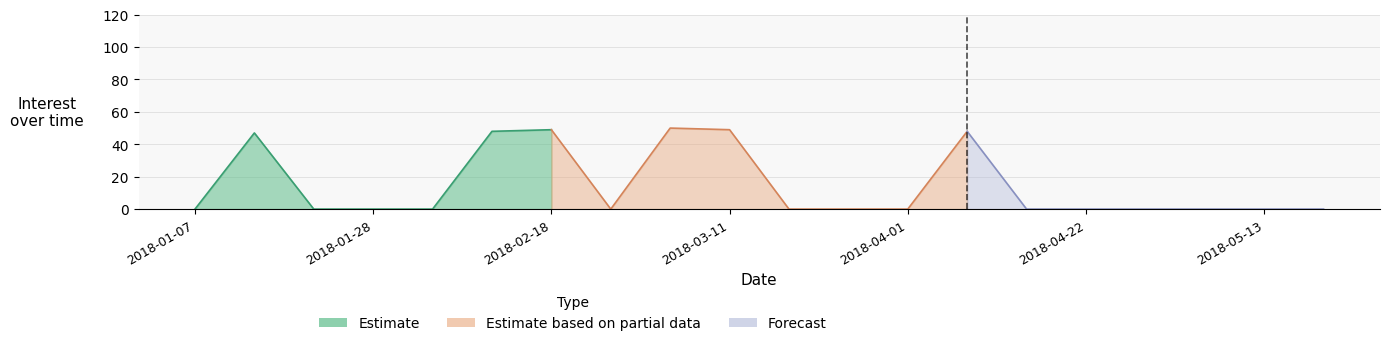

At which label is the value closest to 25?

2018-01-14